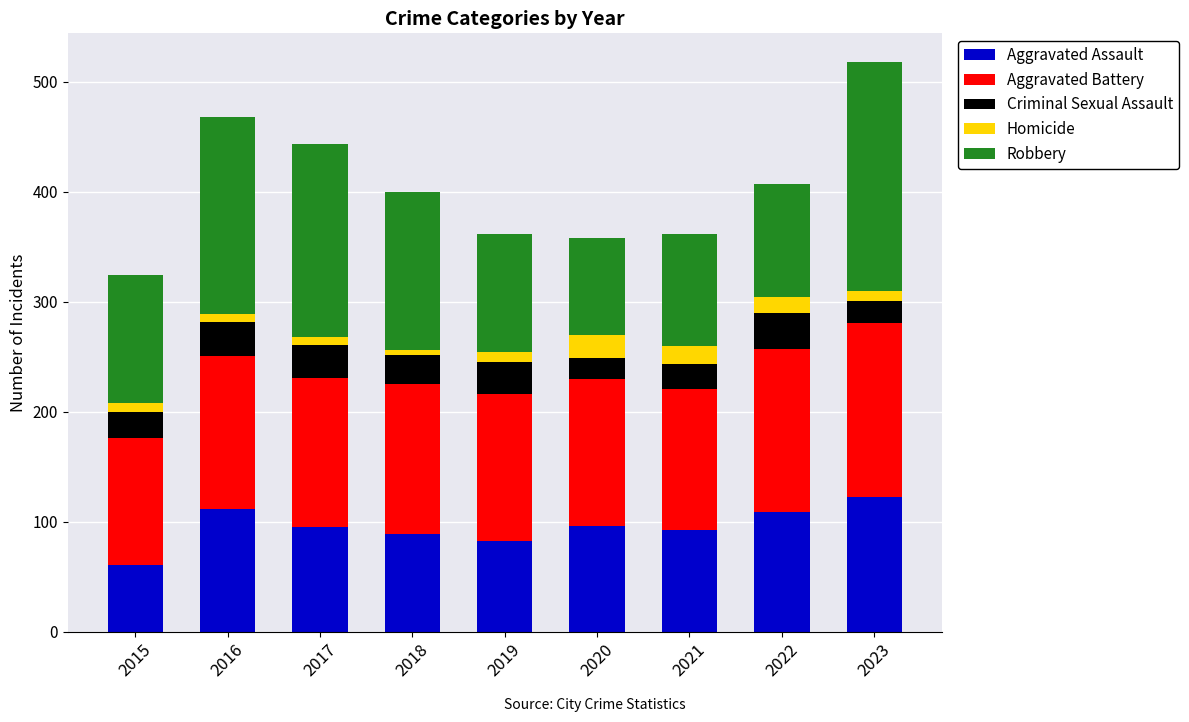

At which category is the sum across all series the highest?

2023